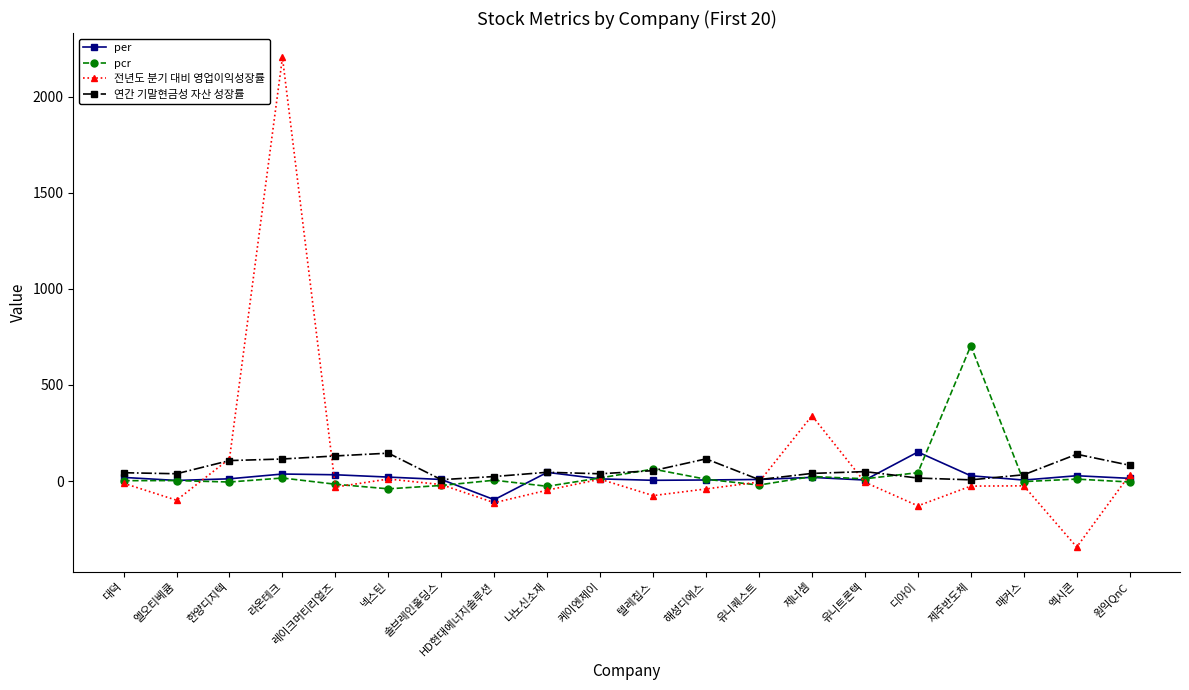

At which label is 연간 기말현금성 자산 성장률 closest to 75?

원익QnC